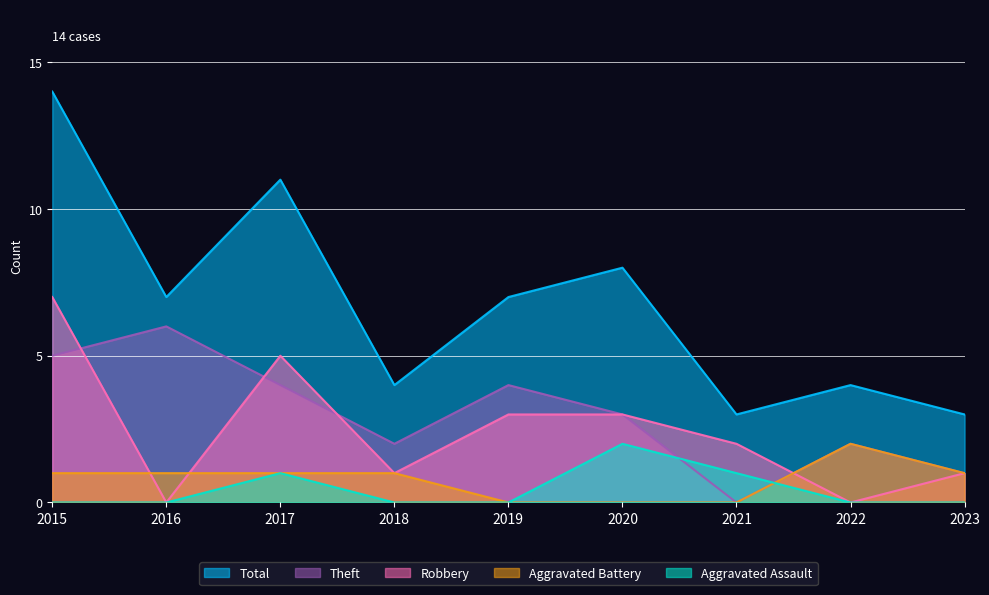

Rank the series at 2022 from highest to lowest value.

Total, Theft, Aggravated Battery, Robbery, Aggravated Assault